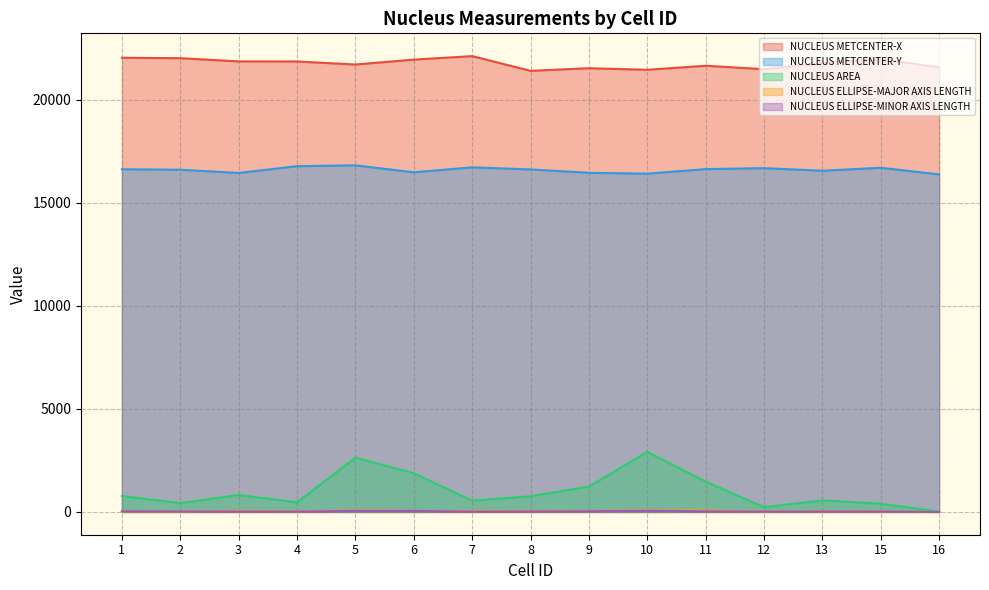

What is the total value across all series at 3?

39224.0